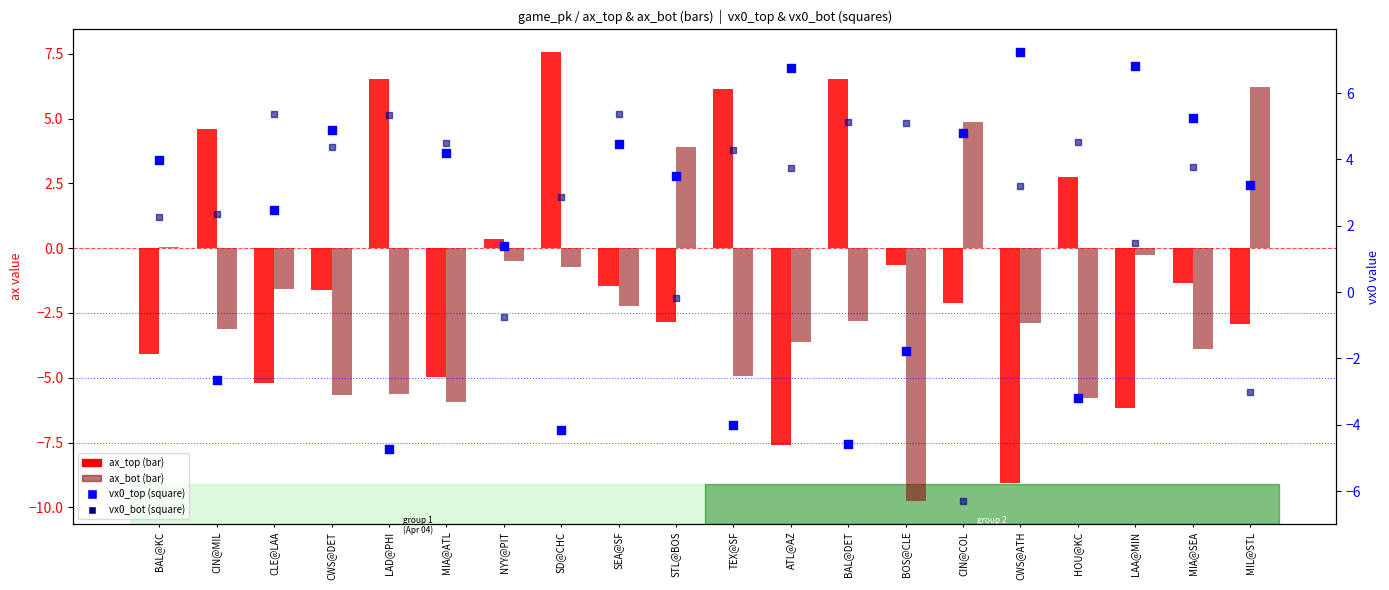

Which series has the largest total across all categories?

vx0_bot